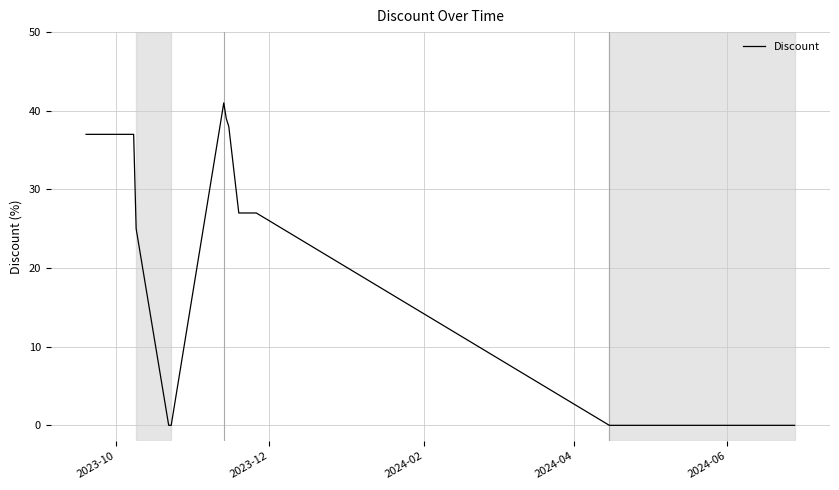

What is the greatest value displayed?

41